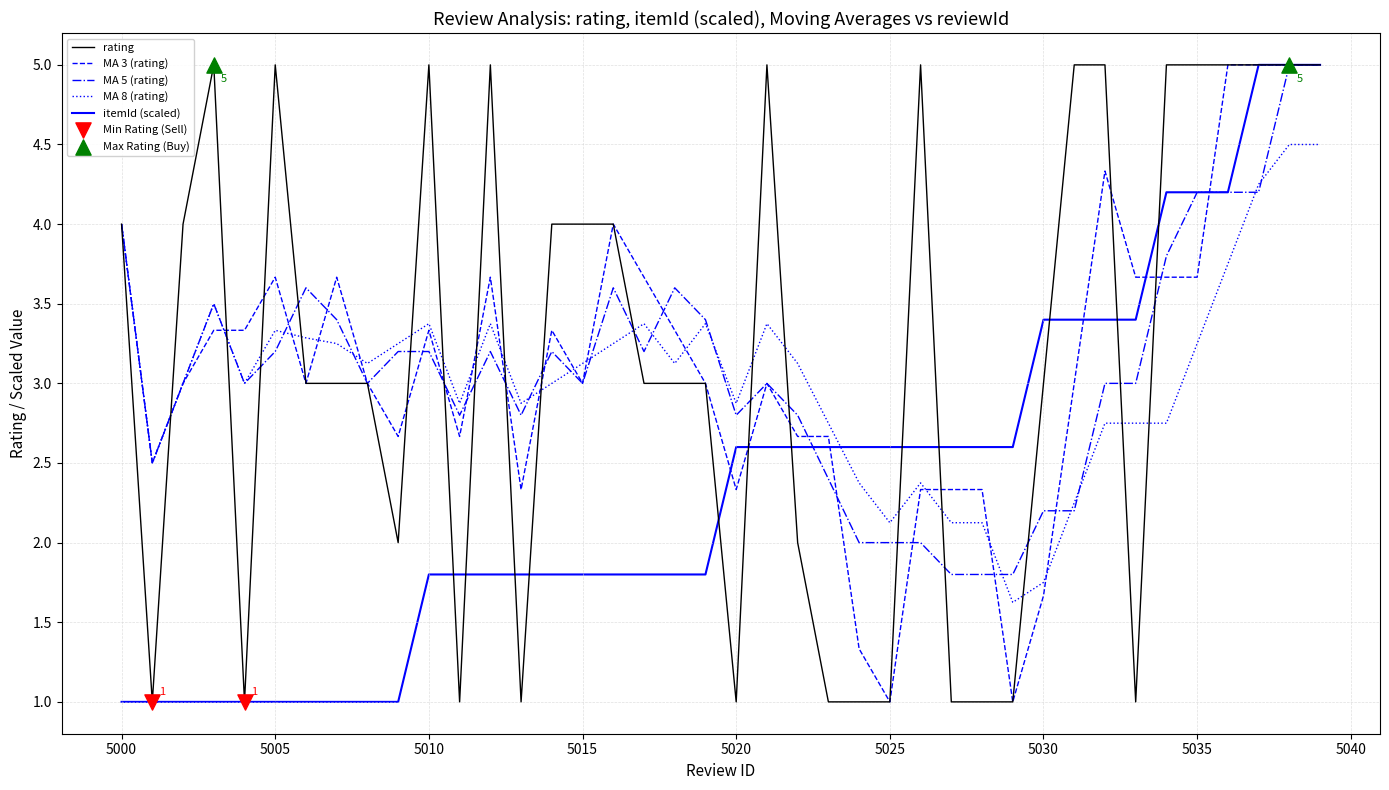

Which series has the largest total across all categories?

rating